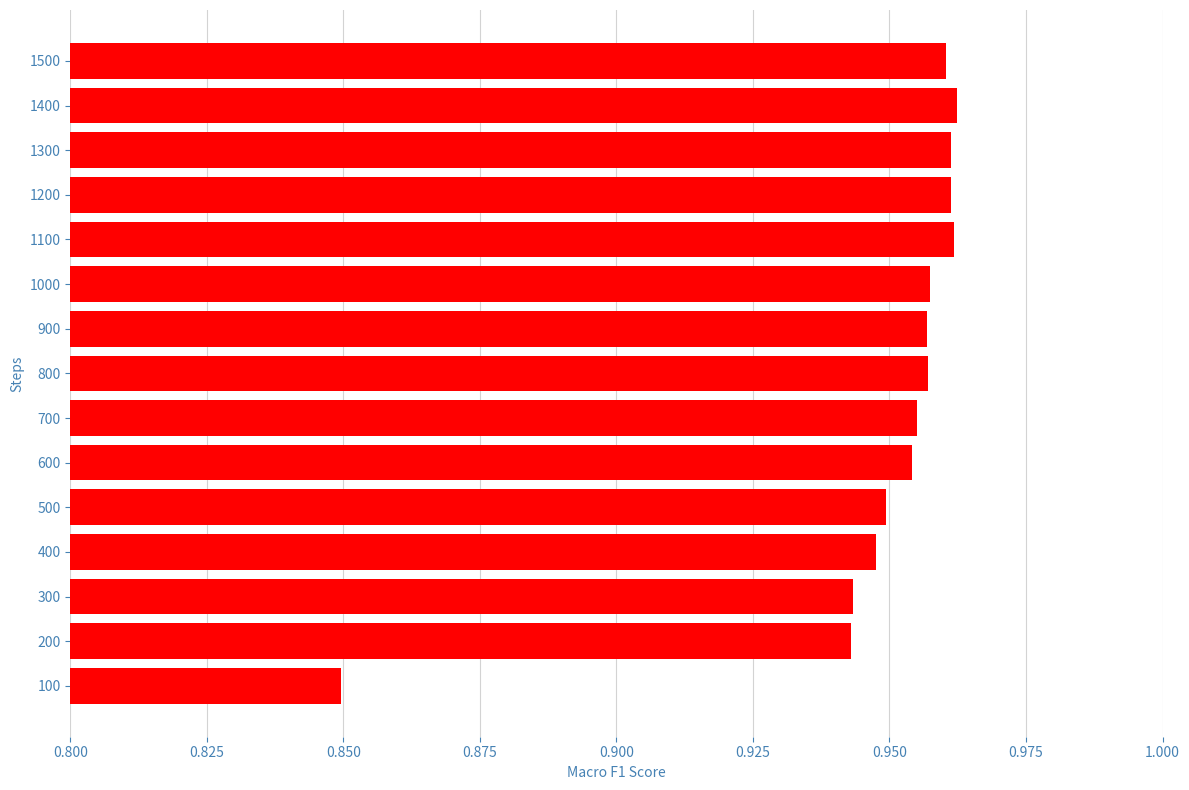

At which label is the value closest to 0?

100